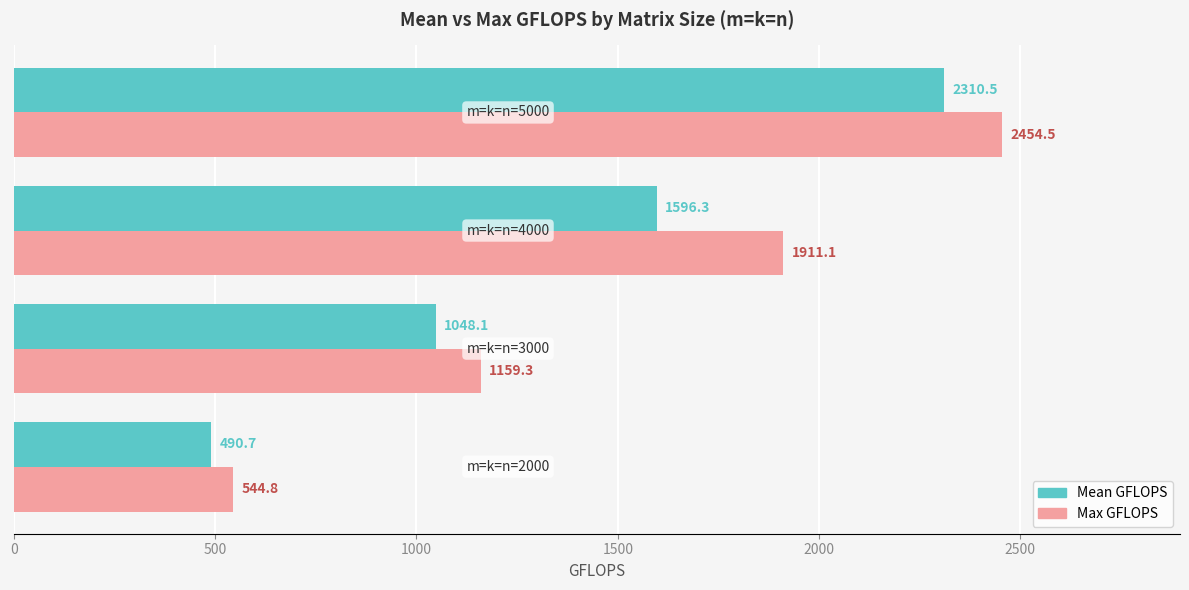

What is the highest value of the Max GFLOPS series?

2454.5